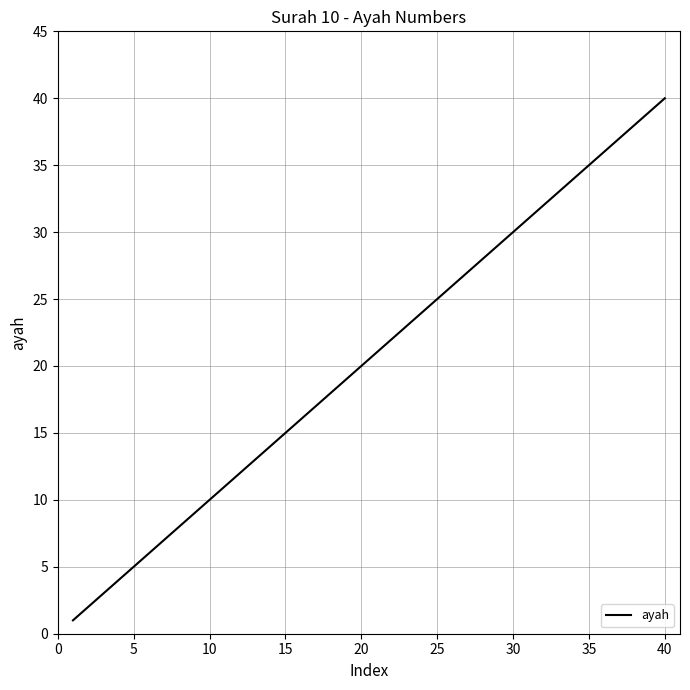

What is the maximum value shown in the chart?

40